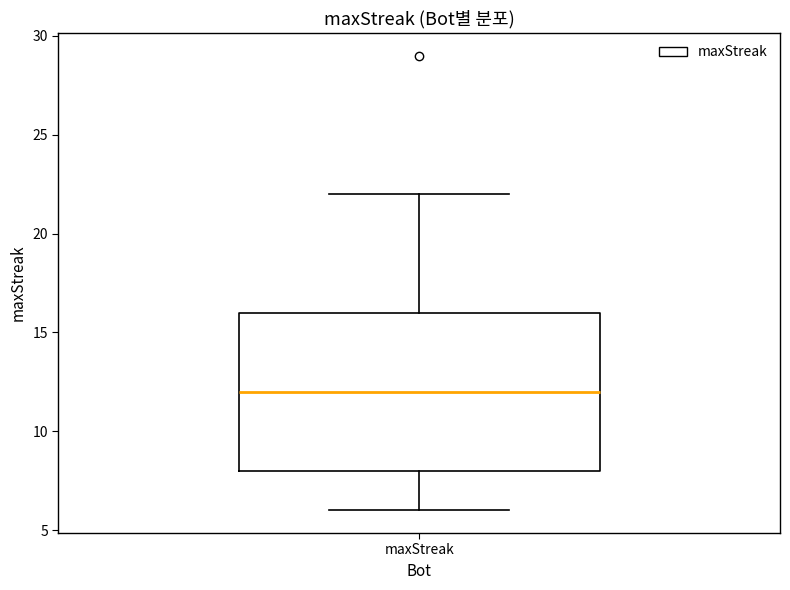

Read this box plot against the y-axis: the position of the median line, the range covered by the box, and the ends of both whiskers. The values are not printed on the chart, so give them approximately, as read against the axis.

median 12, box 8 to 16, whiskers 6 to 22